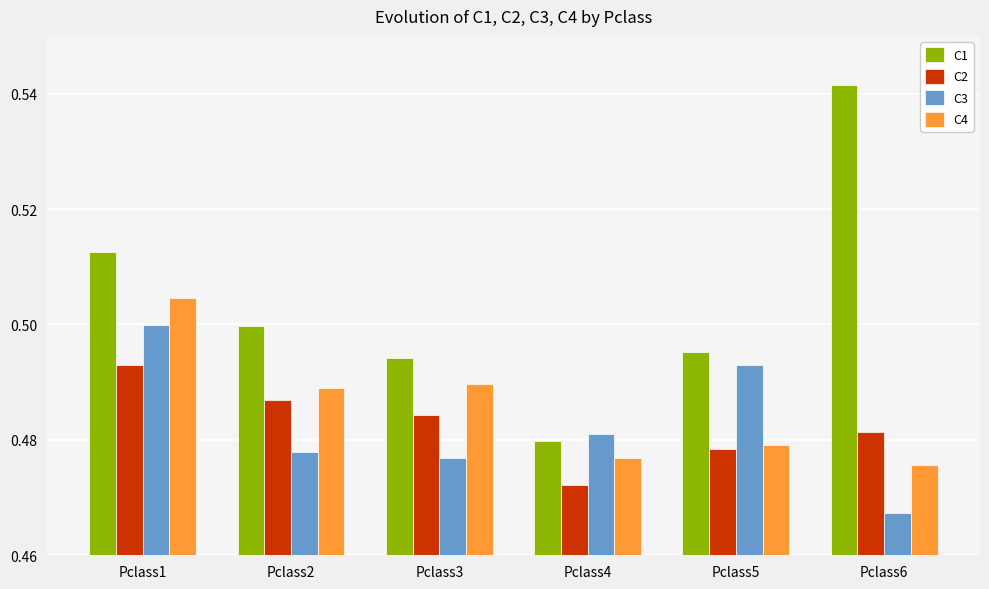

At Pclass1, list the series in order from smallest to largest.

C2, C3, C4, C1